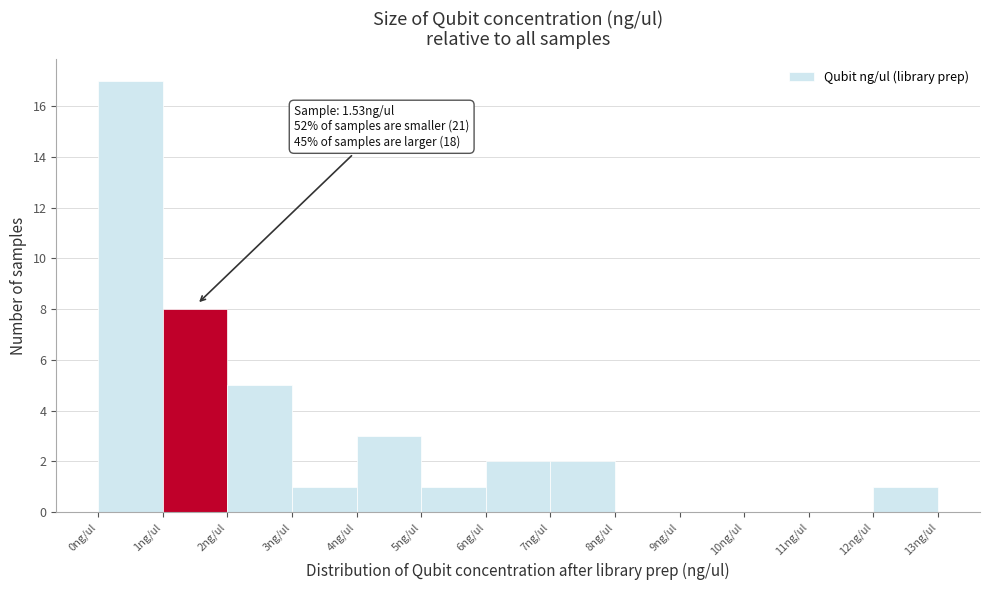

Which range on the x-axis has the tallest bar?

0 to 1